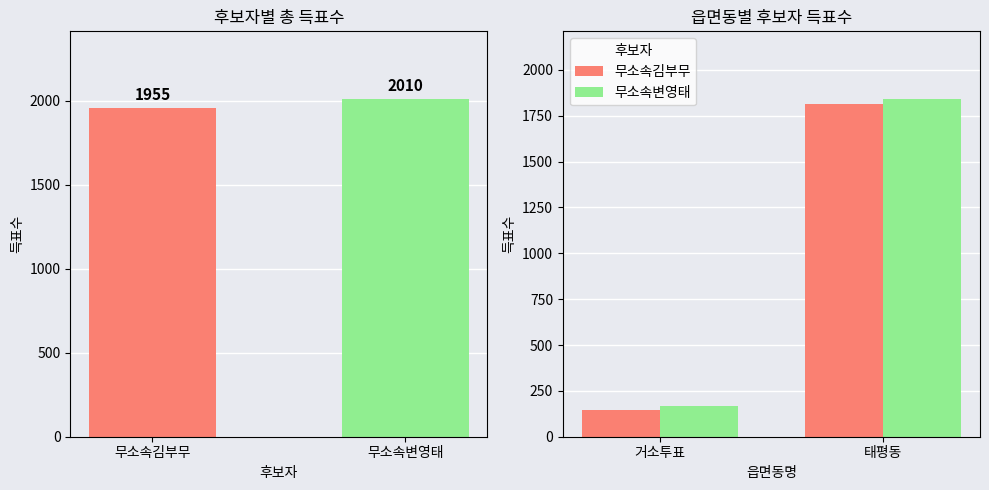

The 무소속김부무 series shows 1138 at 태평동. True or false?

False